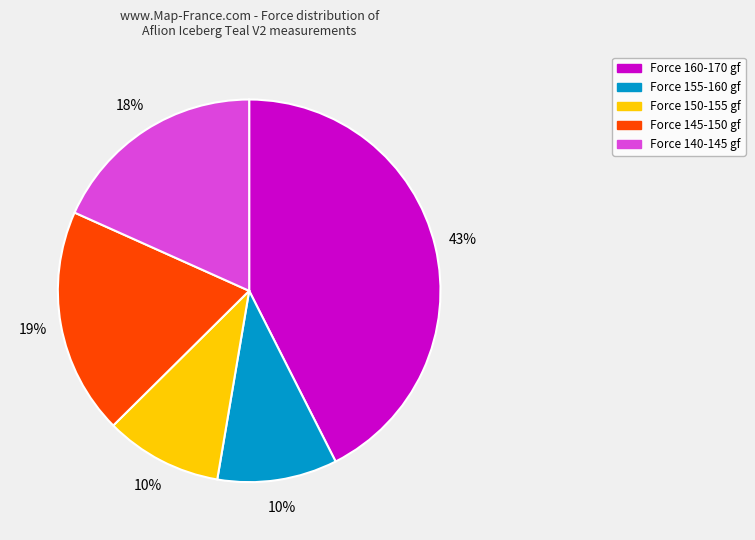

Is there any slice that represents more than half of the pie?

No